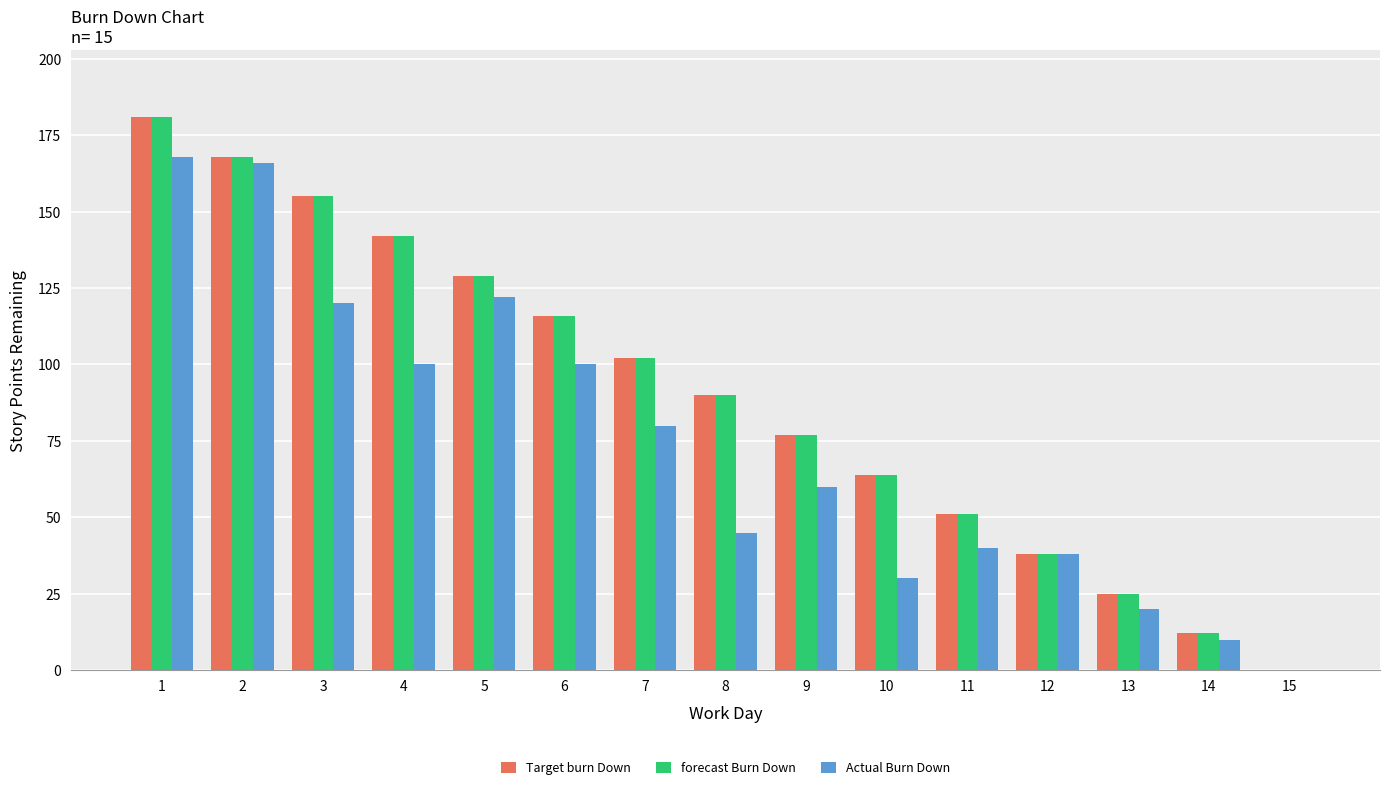

What is the total value across all series at 4?

384